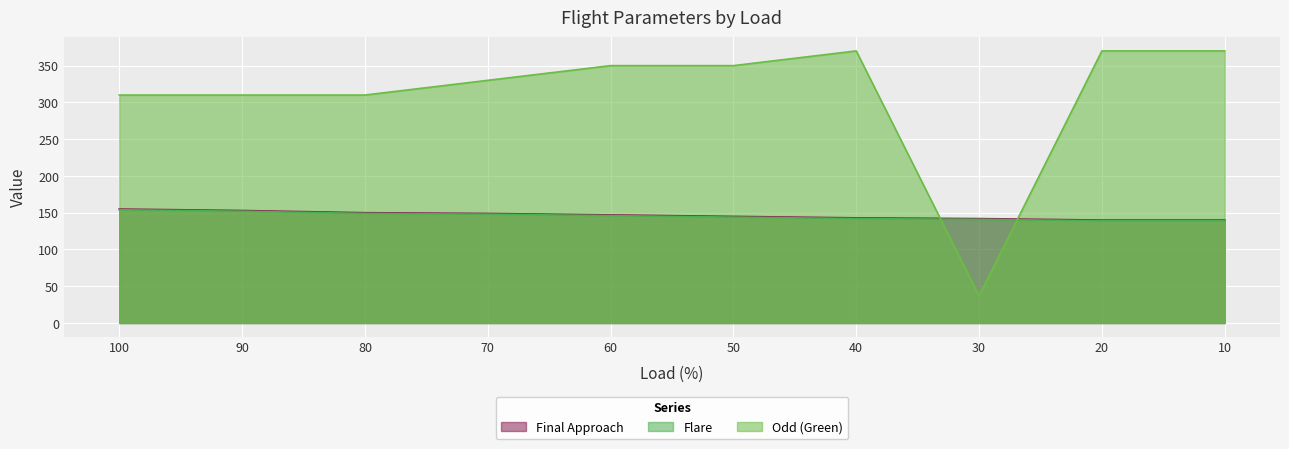

Which category has the highest value across all series?

40